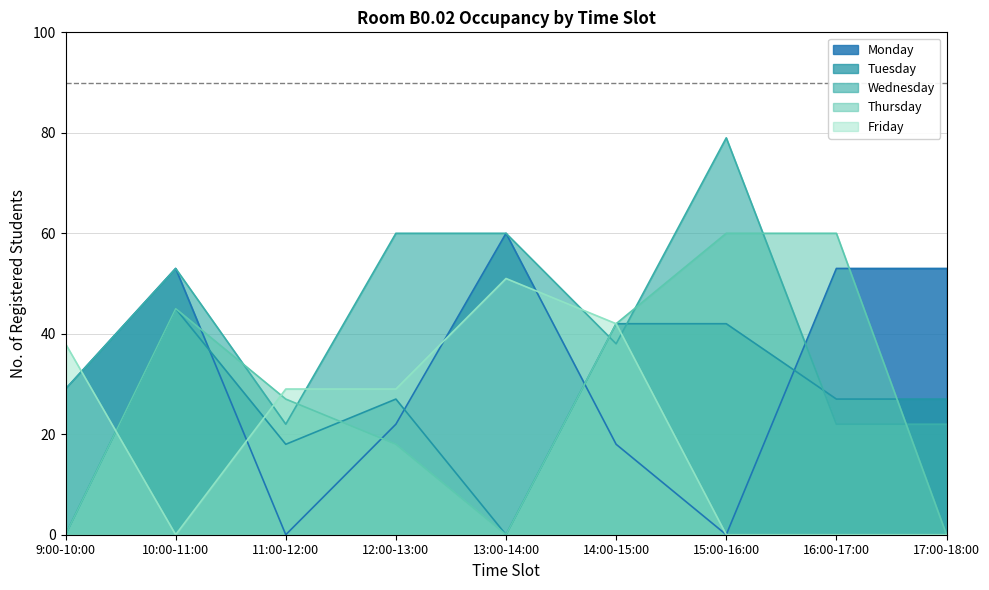

What is the change in value from 9:00-10:00 to 13:00-14:00?

+31